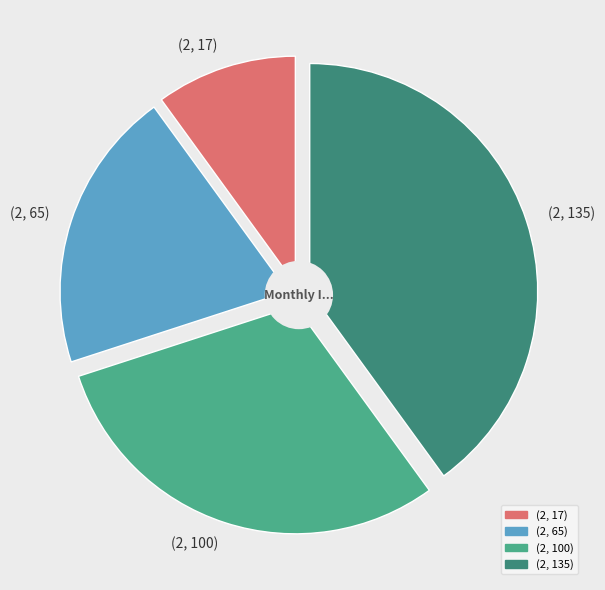

Is (2, 100) the majority of the pie?

No